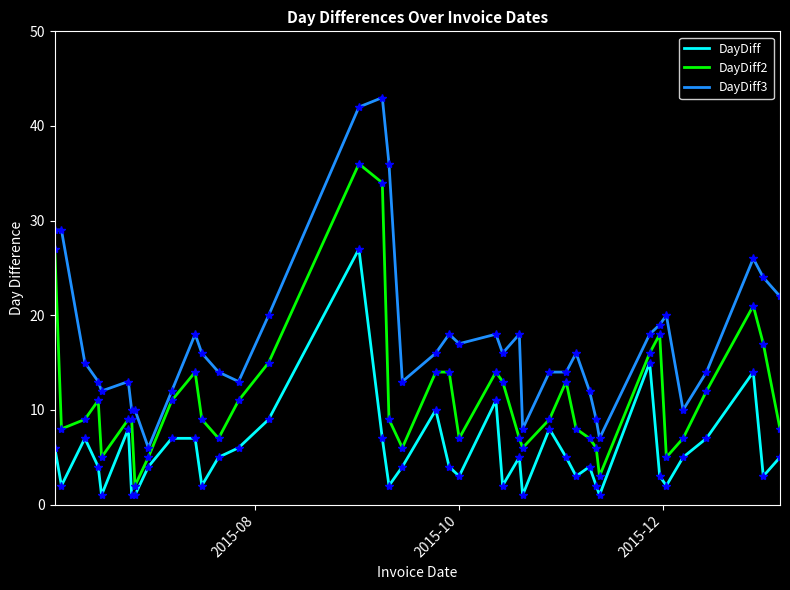

True or false: DayDiff3 and DayDiff intersect in this chart.

False